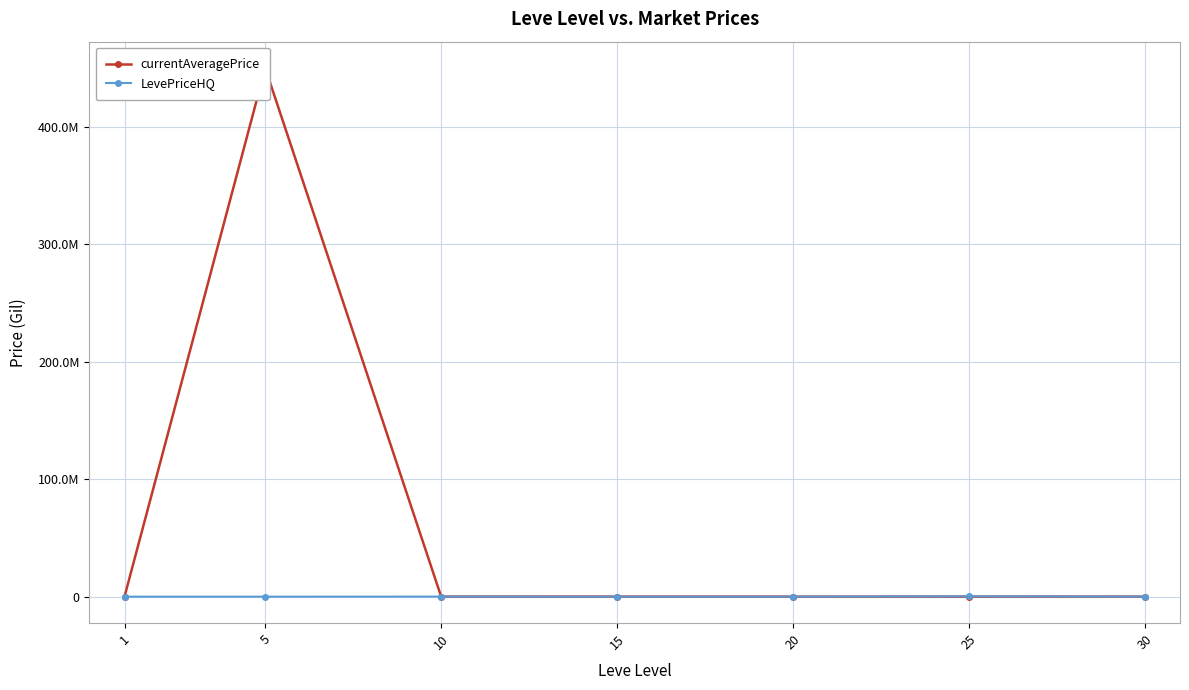

What is the sum of the LevePriceHQ values at 25 and 15?

270753.5